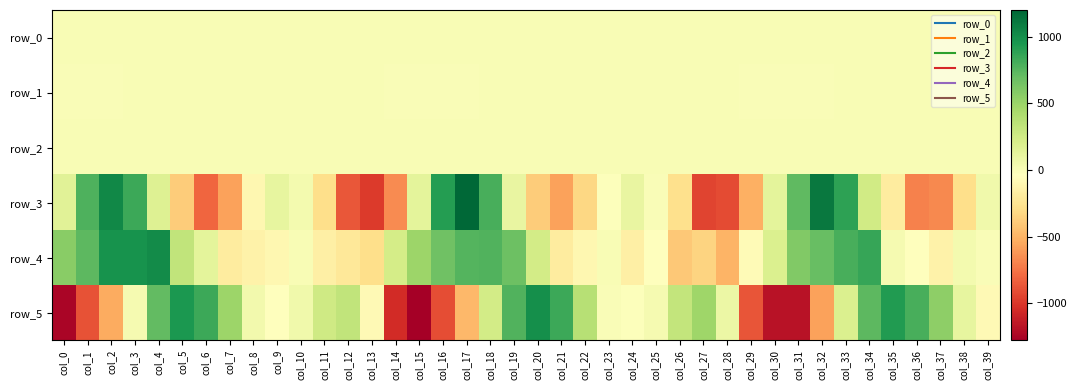

What is the smallest value displayed?

-1277.4